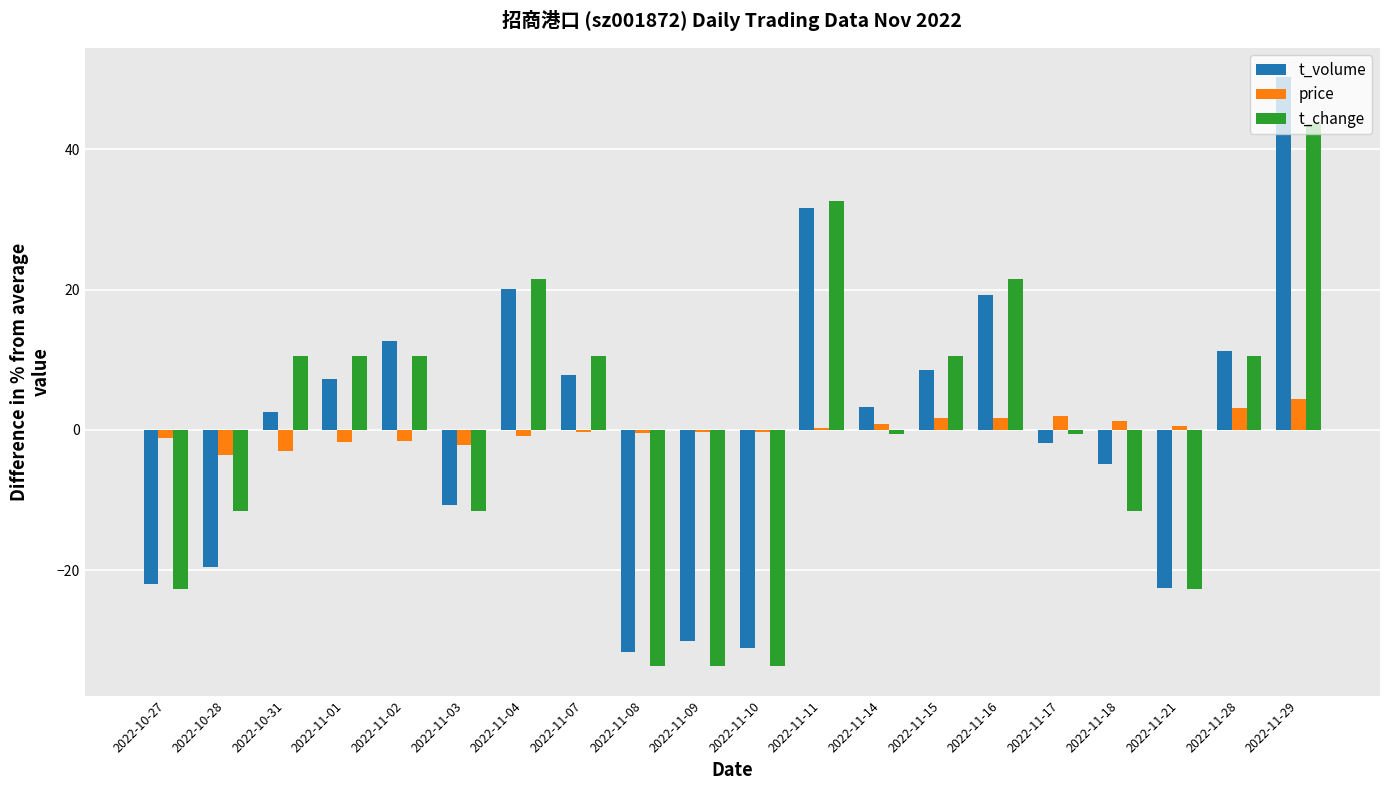

How many values in t_volume are above zero?

11